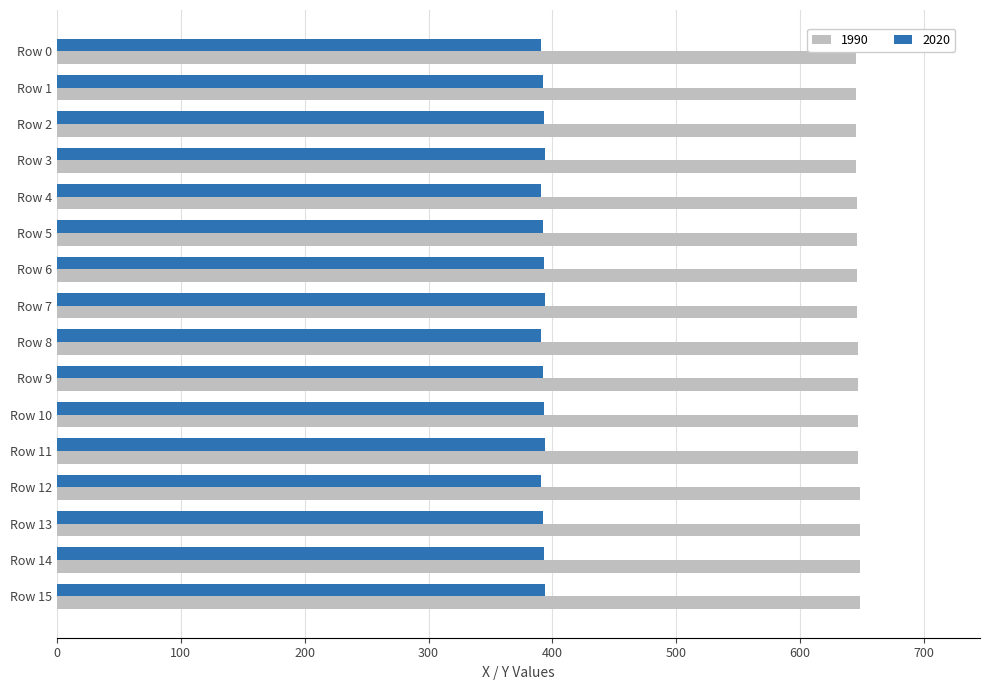

How many data points in 1990 are less than 647?

8